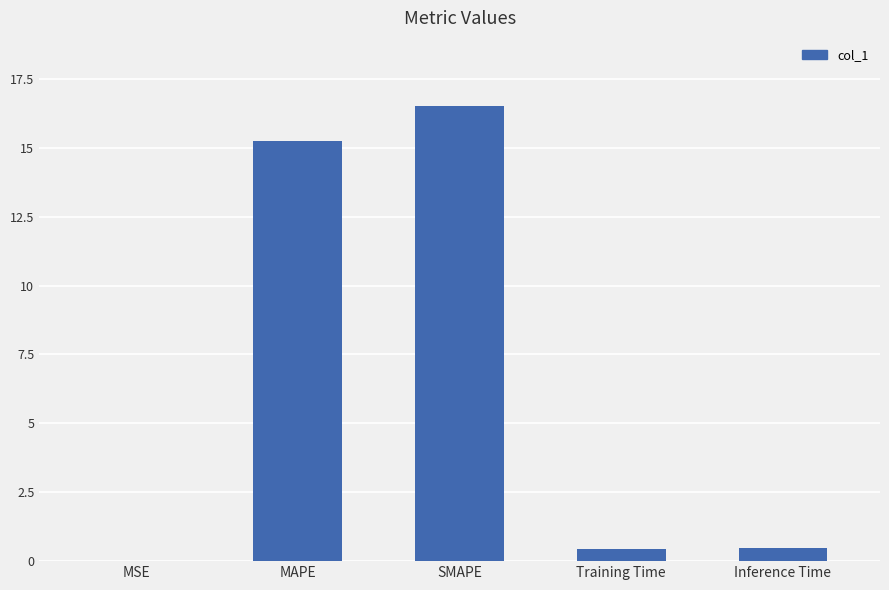

What is the difference between the values at Training Time and MAPE?

14.8